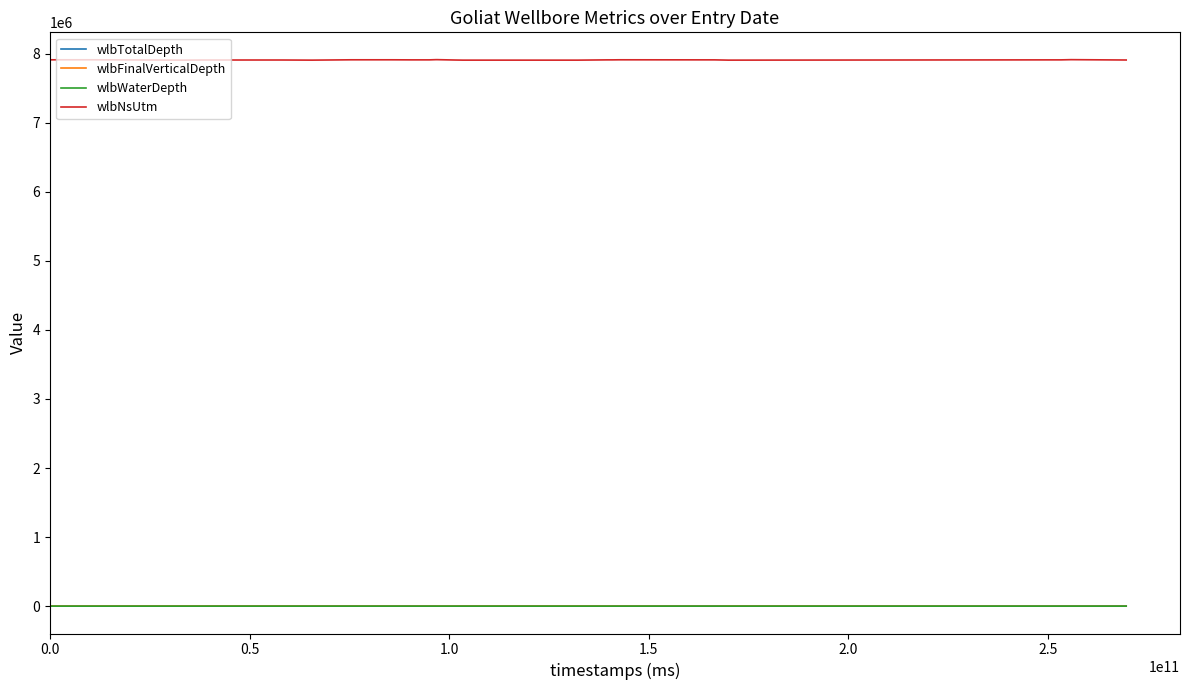

True or false: wlbFinalVerticalDepth and wlbNsUtm cross at least once.

False